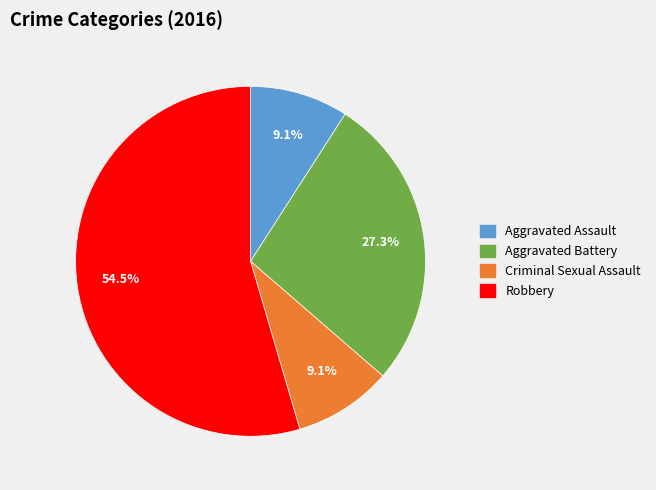

Which category has the biggest portion of the pie?

Robbery